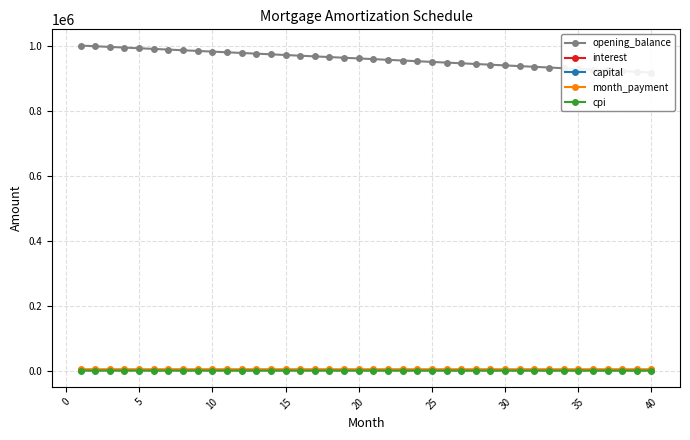

How many values in the month_payment series are below 4924?

20